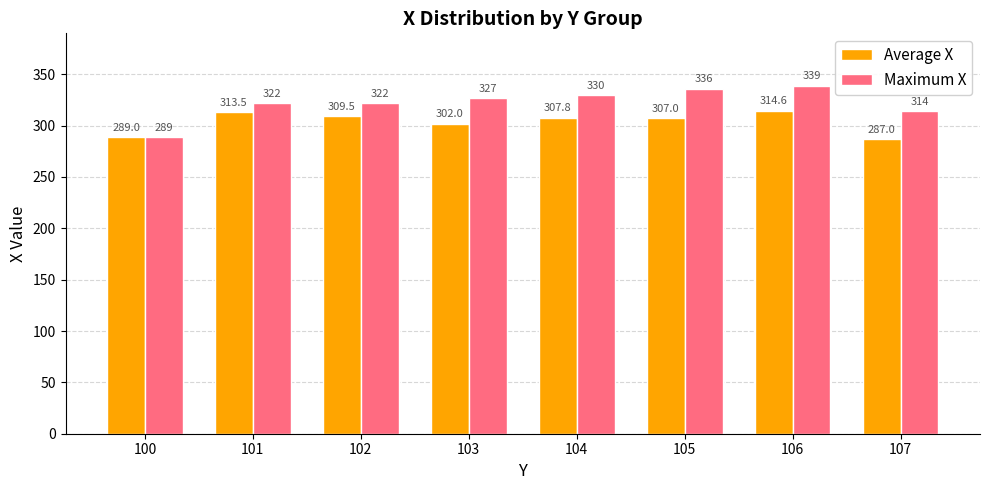

What is the minimum value for Maximum X?

289.0